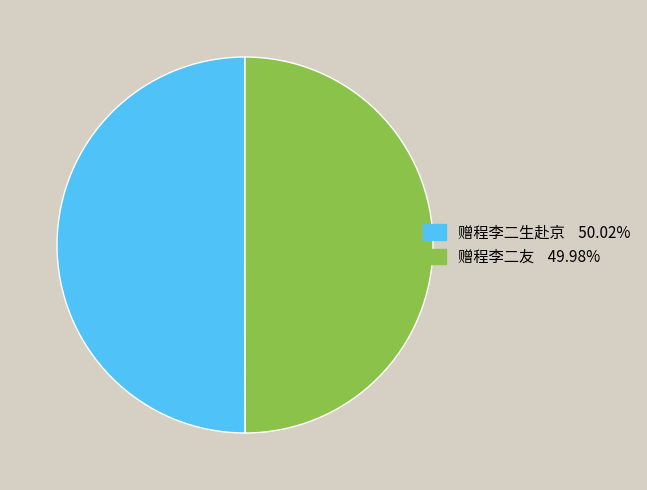

Do 赠程李二友 and 赠程李二生赴京 together represent more than half of the pie?

Yes